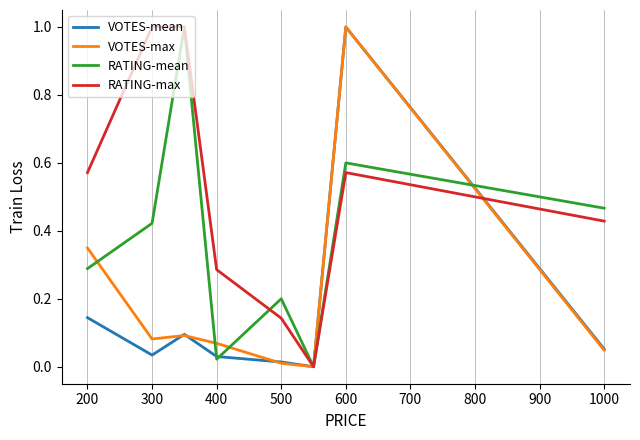

What is the maximum value shown in the chart?

1.0